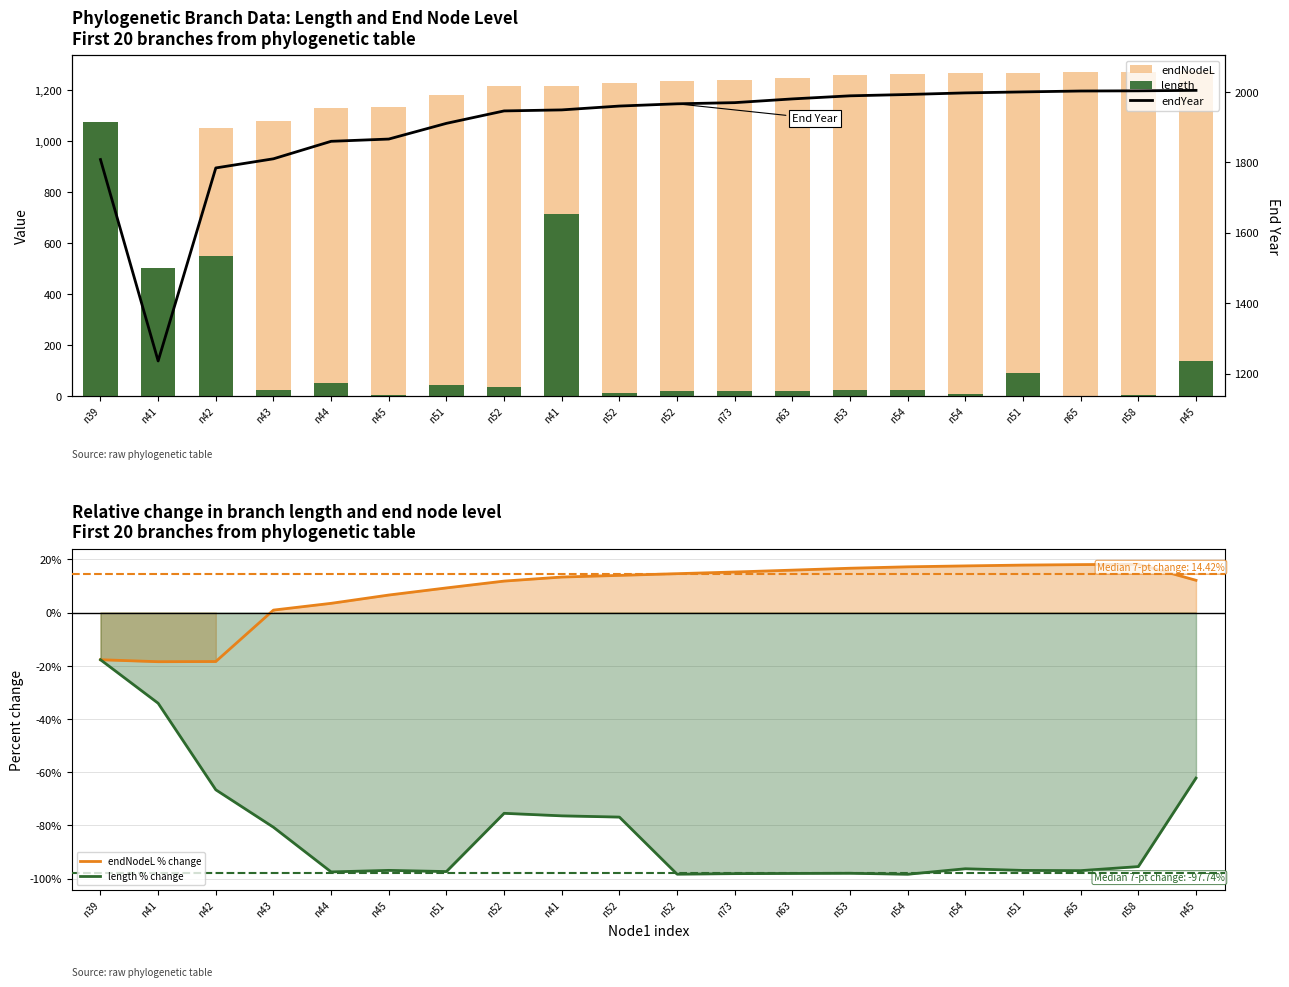

At which label is endNodeL % change closest to 0?

n43